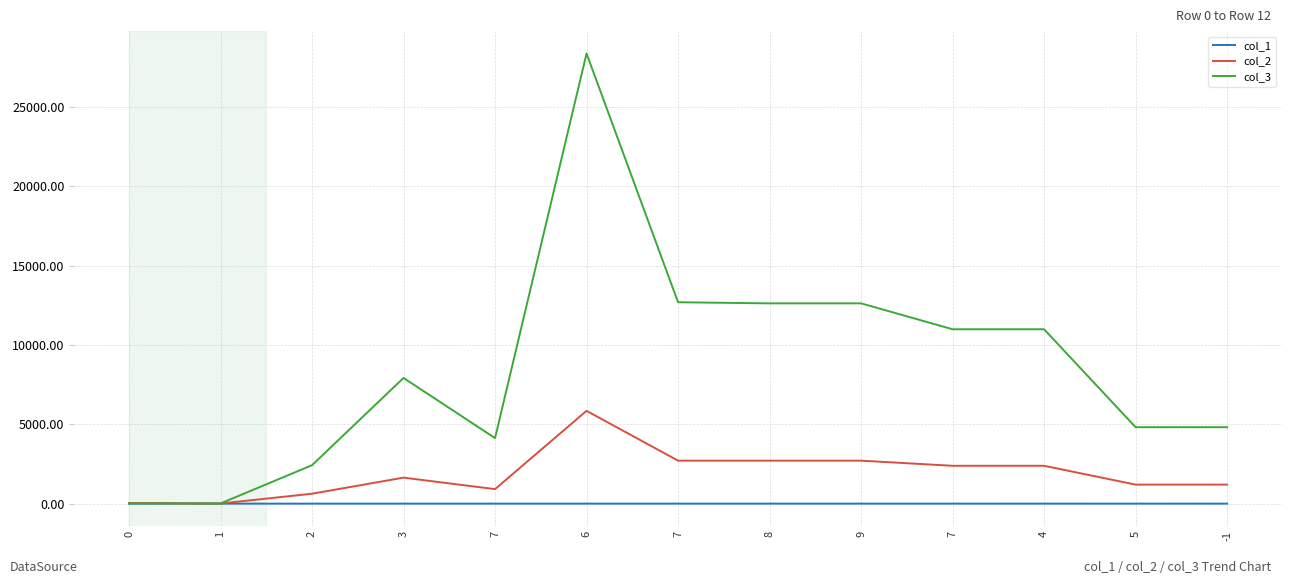

Is this an area chart (filled region under the line)?

No